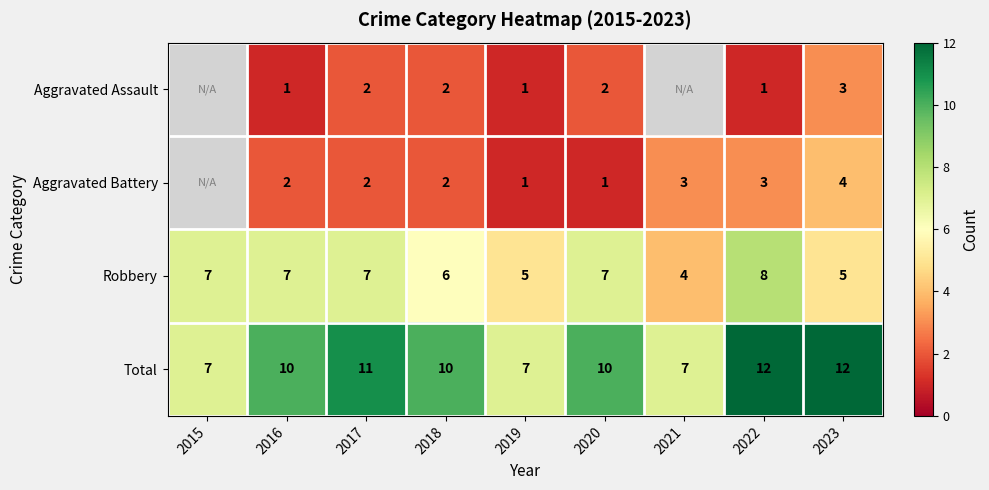

What is the highest value of the Total series?

12